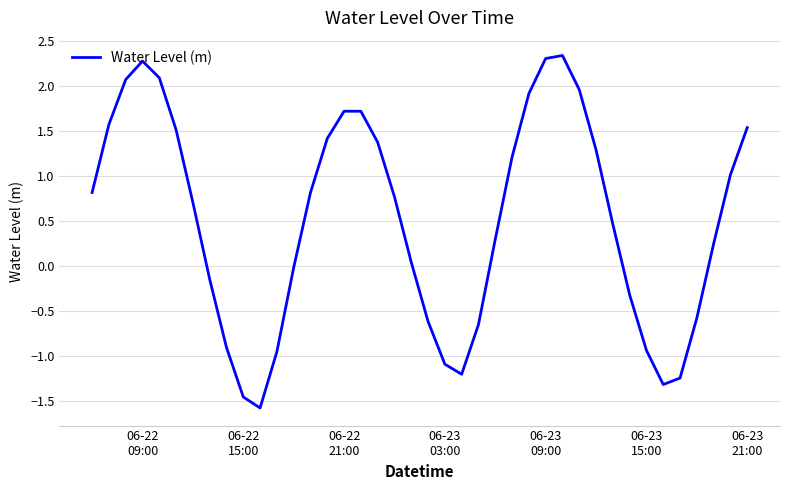

What is the greatest value displayed?

2.3